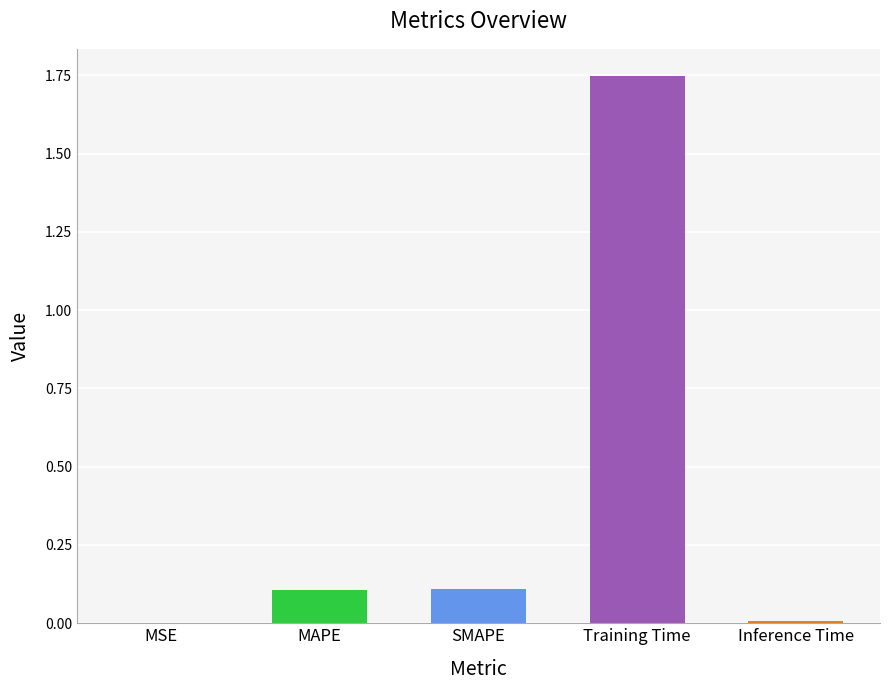

Does the chart contain stacked bars?

No